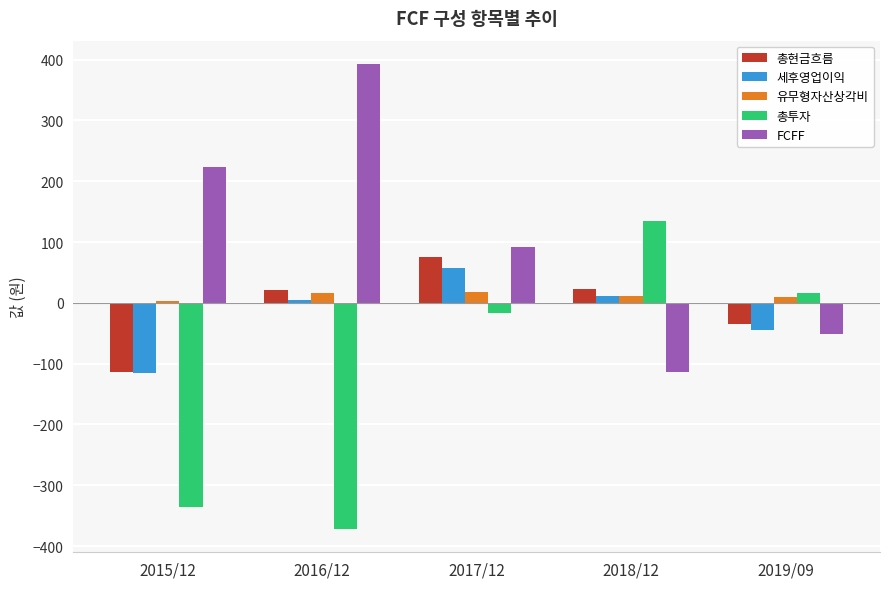

What is the value of the 총투자 bar at the 1st from the left?

-336